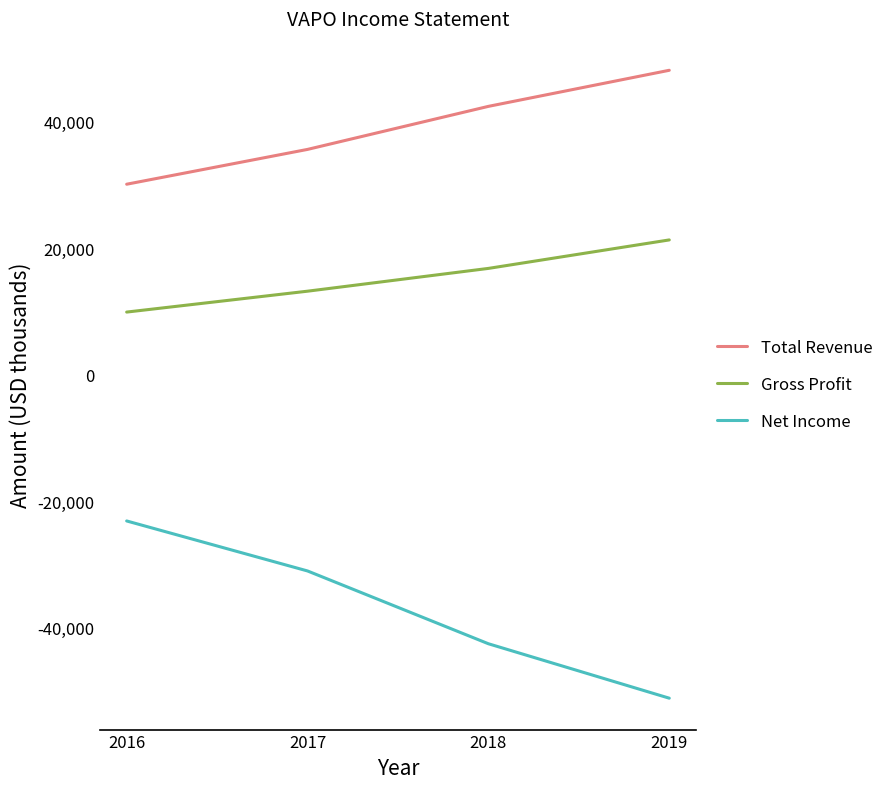

What is the maximum value for Net Income?

-23100